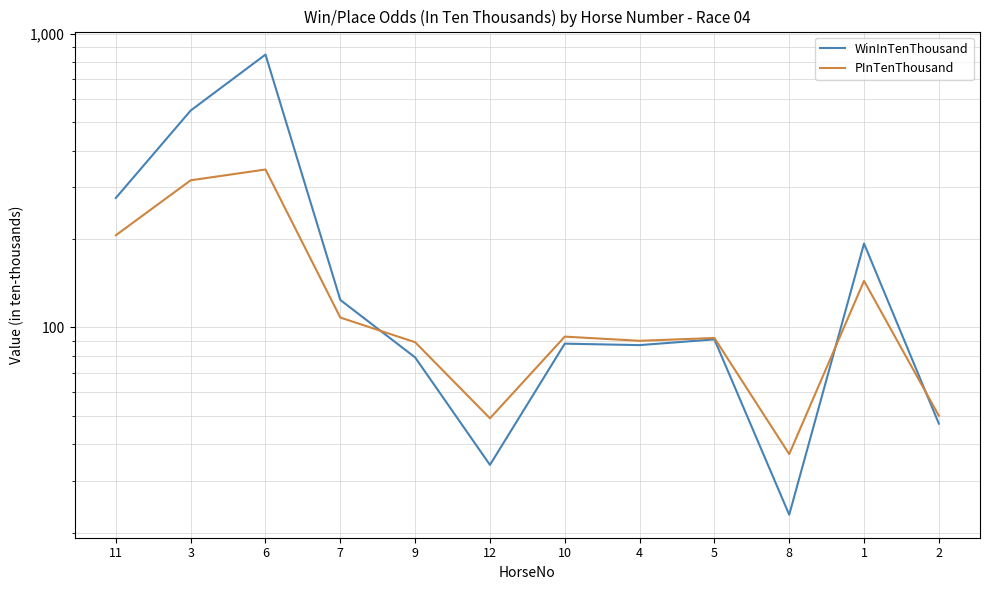

Count the number of data series in this chart.

2